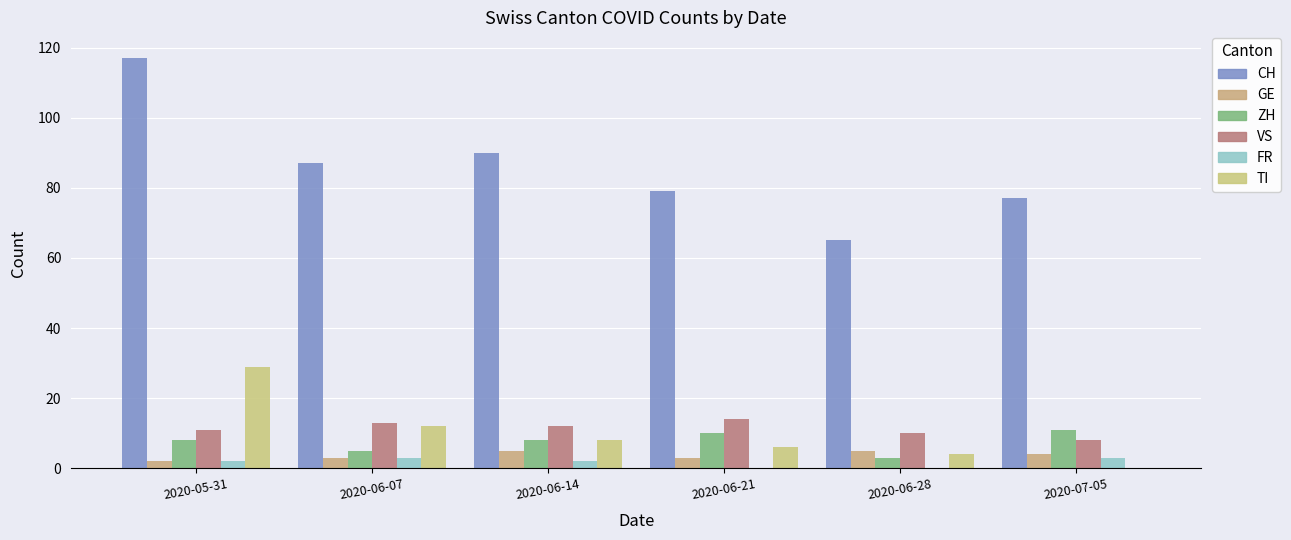

Which has a higher value, 2020-06-28 or 2020-05-31?

2020-05-31